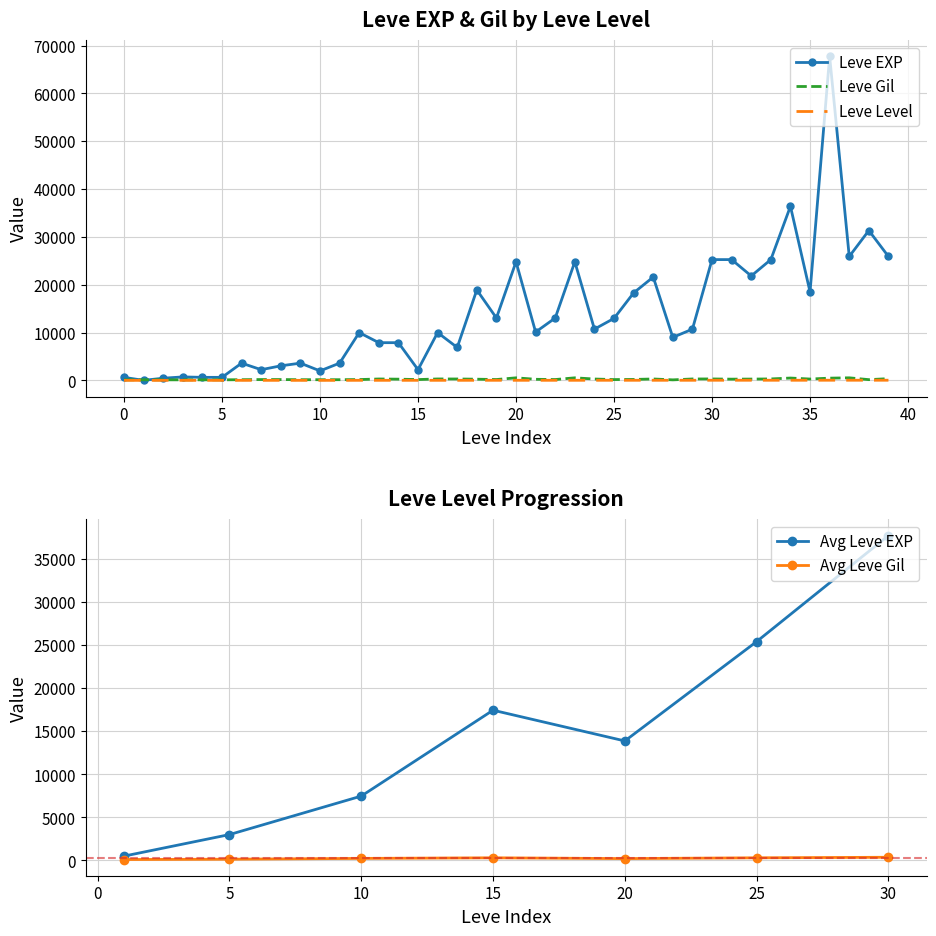

The Leve EXP series shows 434 at 1. True or false?

False